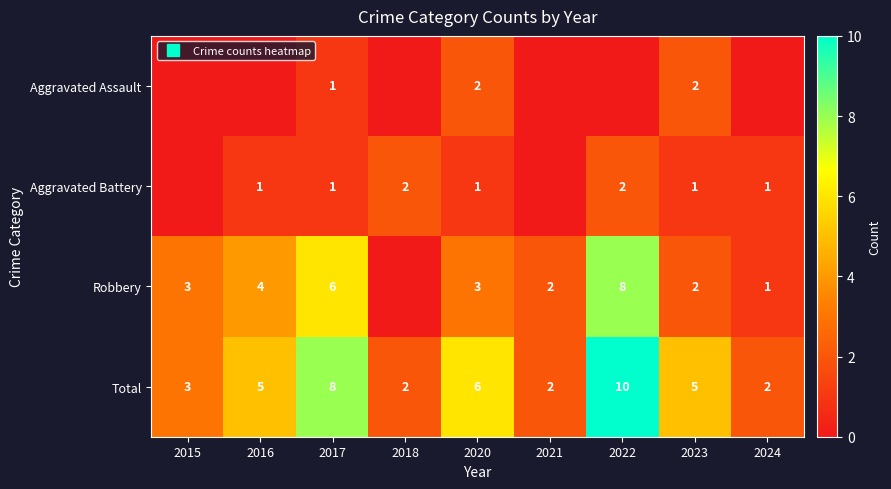

List the series in order of their peak value, lowest first.

Aggravated Assault, Aggravated Battery, Robbery, Total